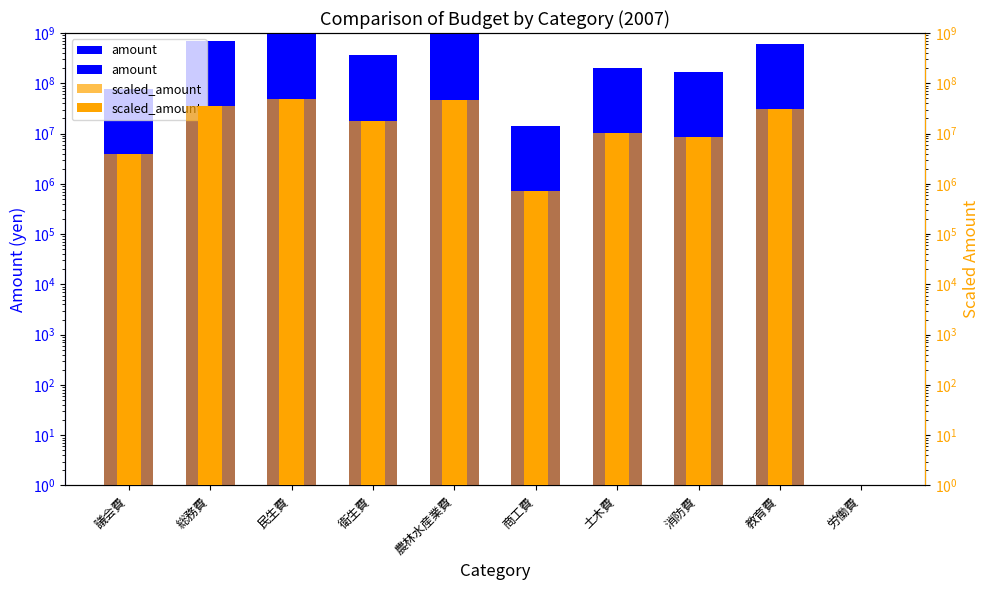

How many data points in scaled_amount are less than 17876750?

5